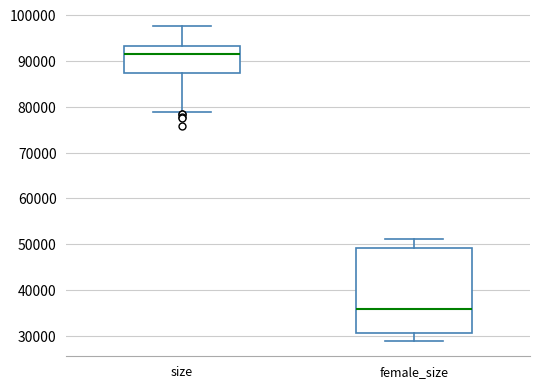

Reading left to right, read every box against the y-axis: the position of its median line, the range the box covers, and the ends of its whiskers. The values are not printed on the chart, so give them approximately, as read against the axis.

size: median 91000, box 87000 to 93000, whiskers 79000 to 98000
female_size: median 36000, box 31000 to 49000, whiskers 29000 to 51000